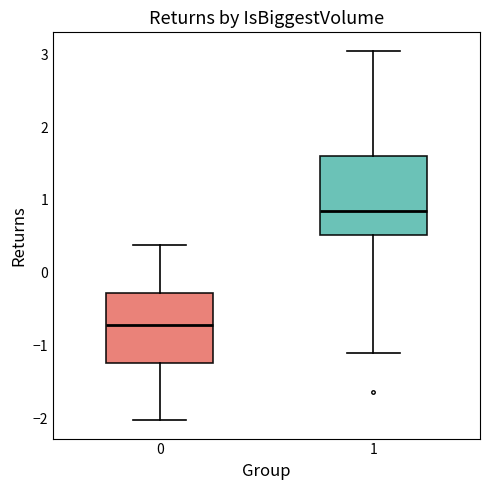

Which box's median line is the highest?

1